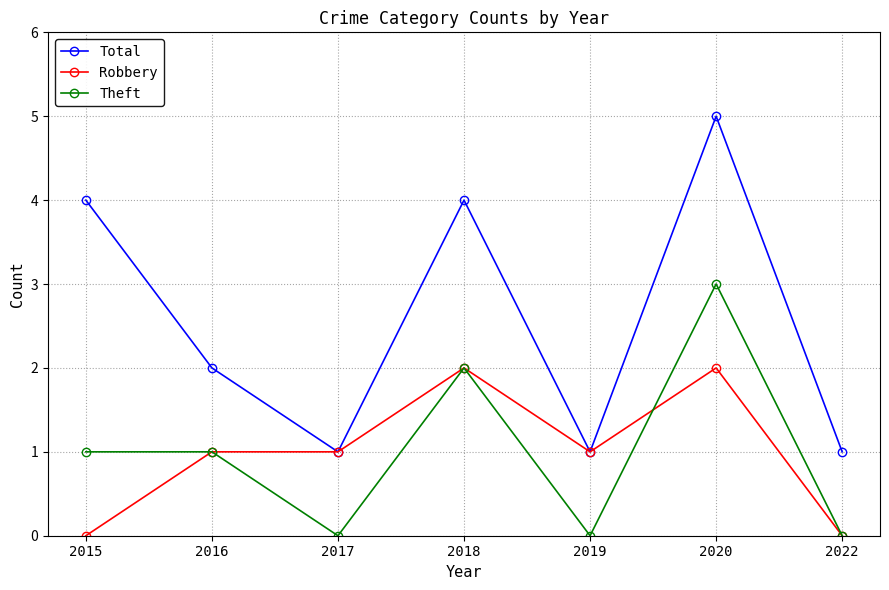

Where is the first local maximum for Total?

2018